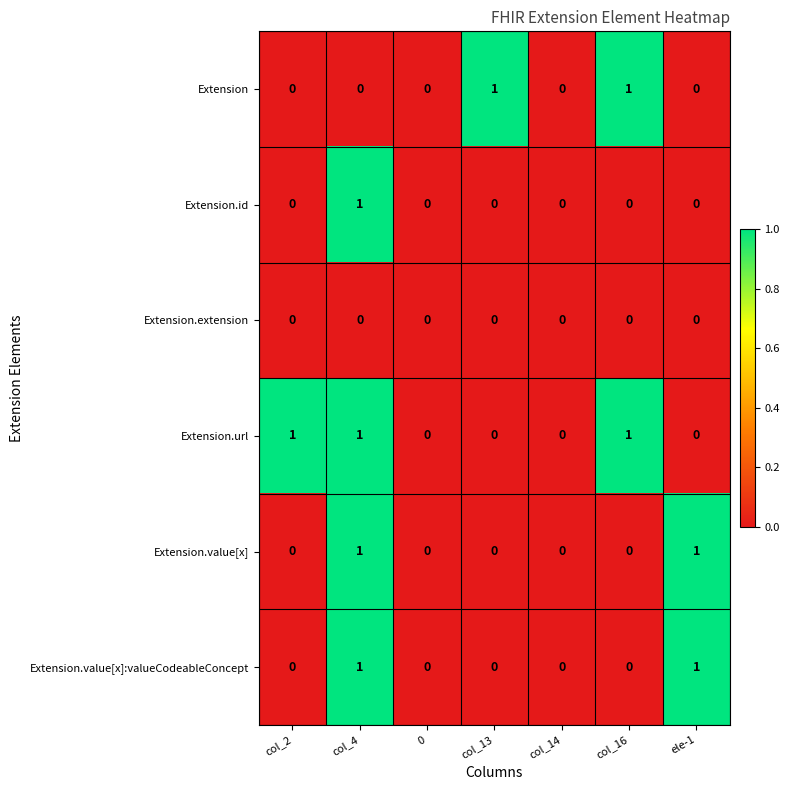

At which category is the sum across all series the highest?

col_4